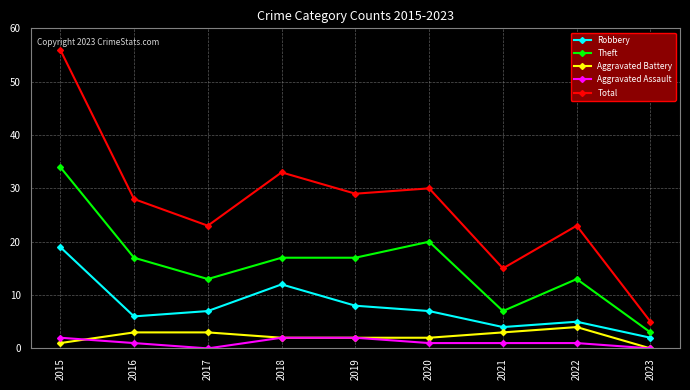

What is the maximum value shown in the chart?

56